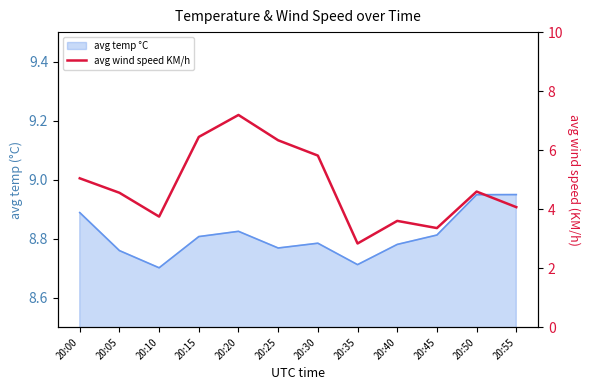

Reading left to right, extract all data points from this chart.

5.0	4.6	3.7	6.4	7.2	6.3	5.8	2.8	3.6	3.4	4.6	4.1